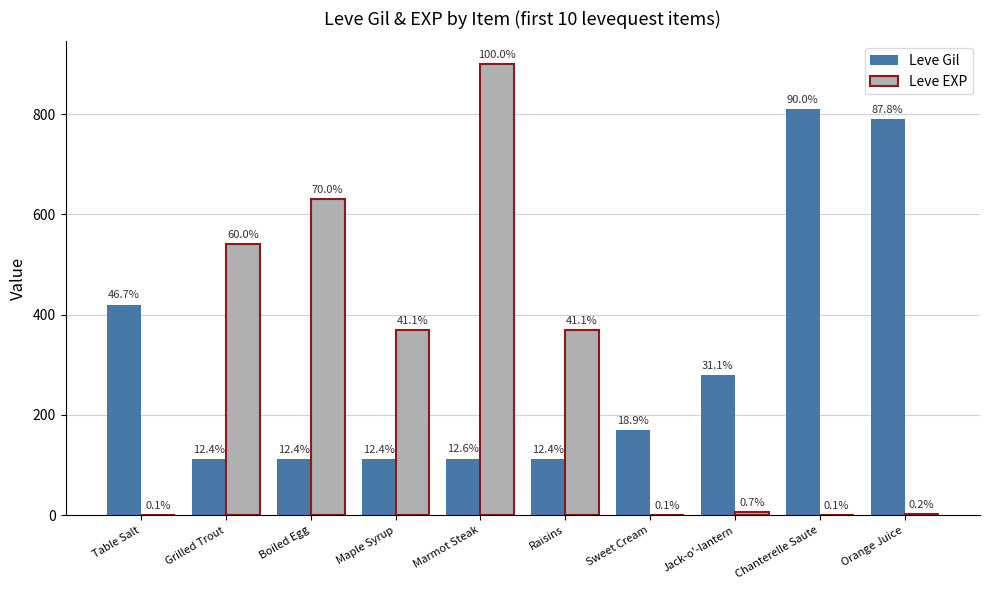

What value does the Leve Gil series have at Grilled Trout, to the nearest 50?

100